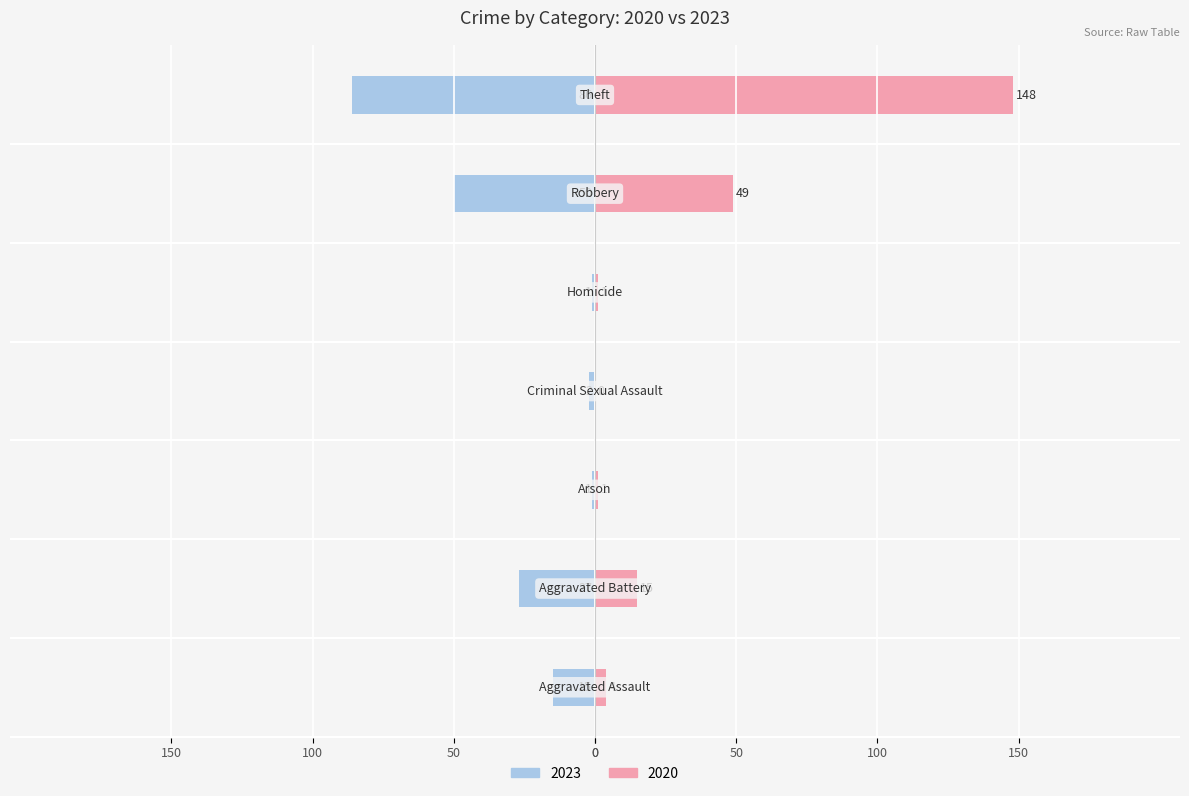

How many series are shown in this chart?

2